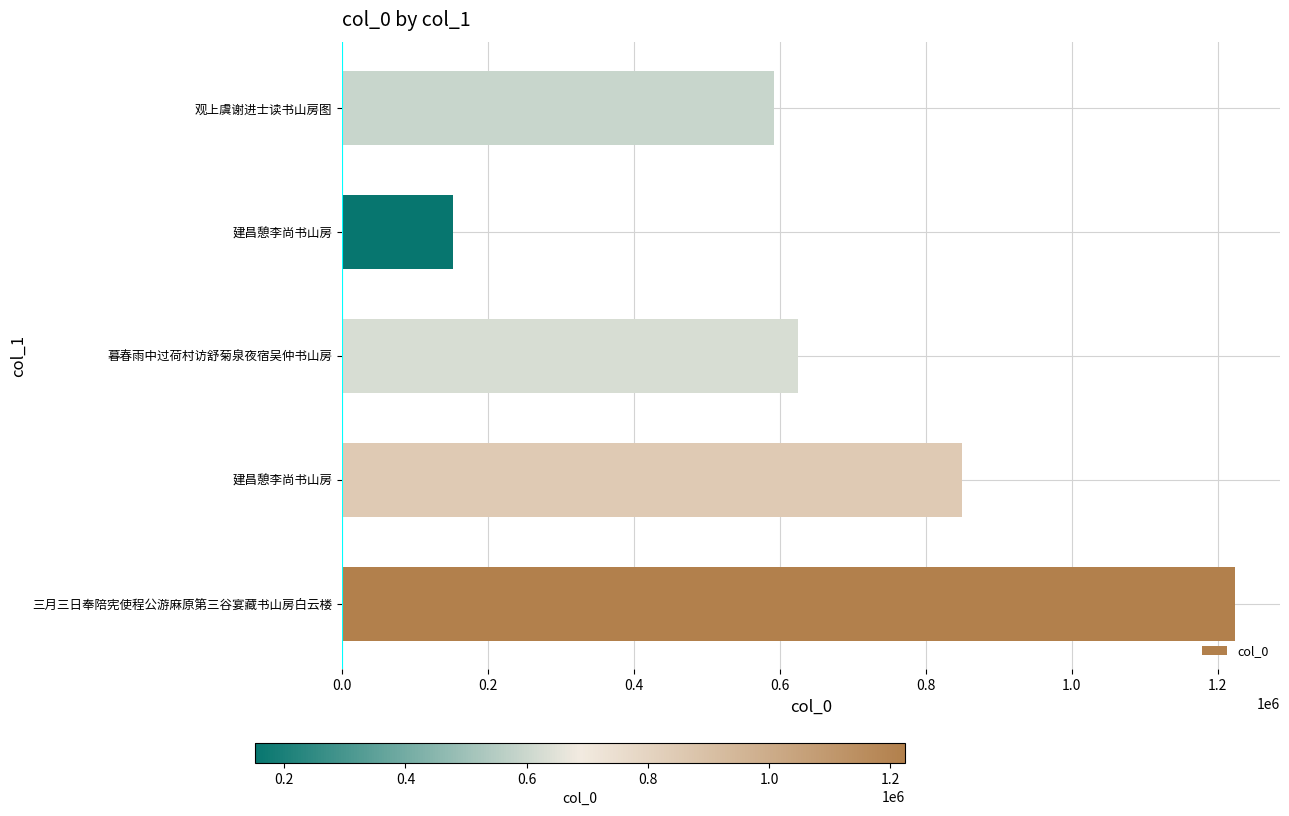

What is the average value?

688578